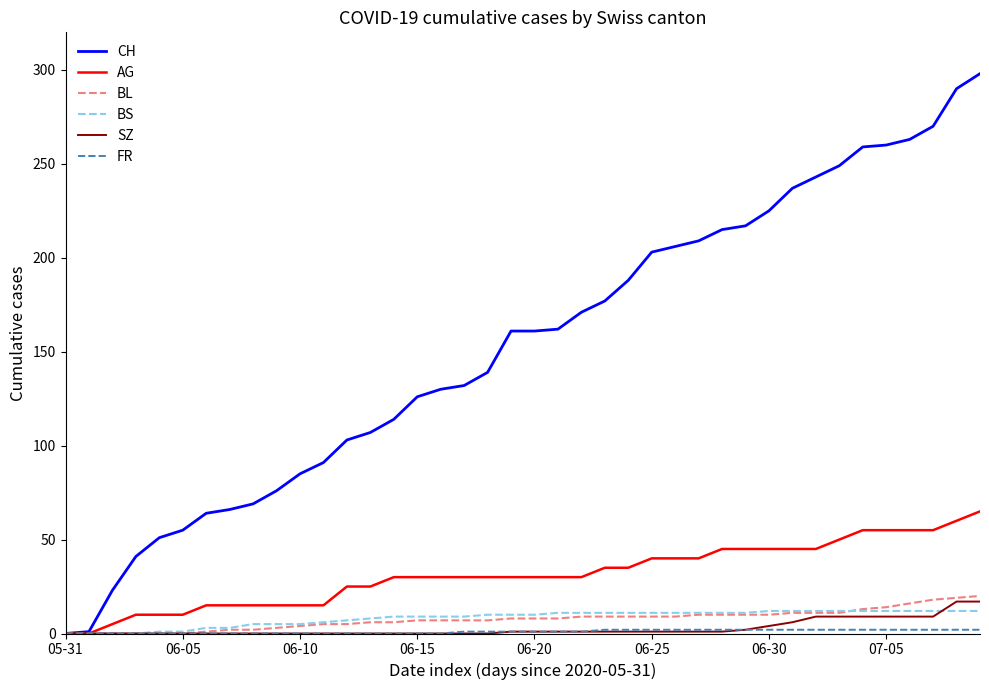

What is the greatest value displayed?

298